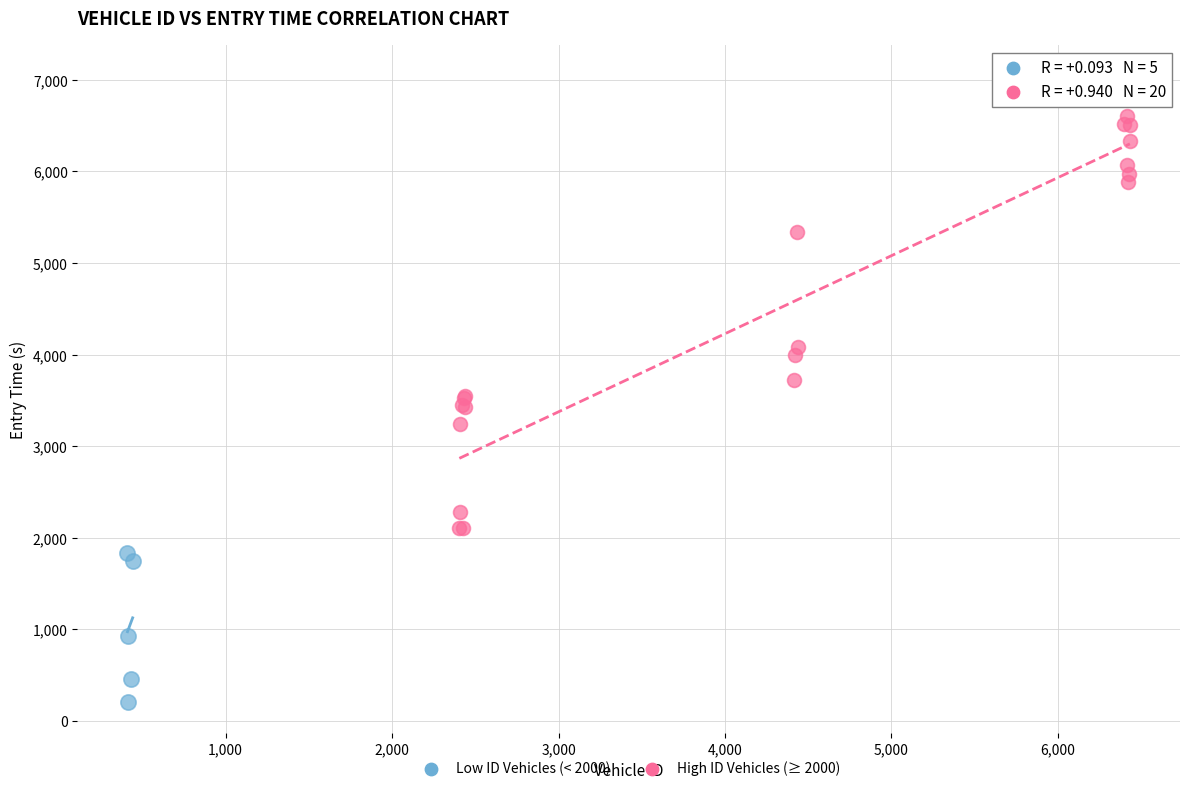

What are all the series names shown in the legend?

Low ID Vehicles (< 2000), High ID Vehicles (≥ 2000)